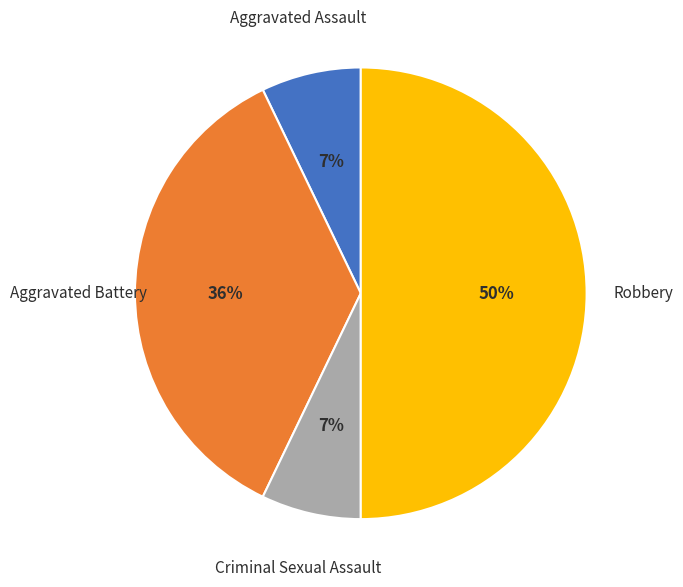

Is it true that Criminal Sexual Assault is 14% of the pie?

False